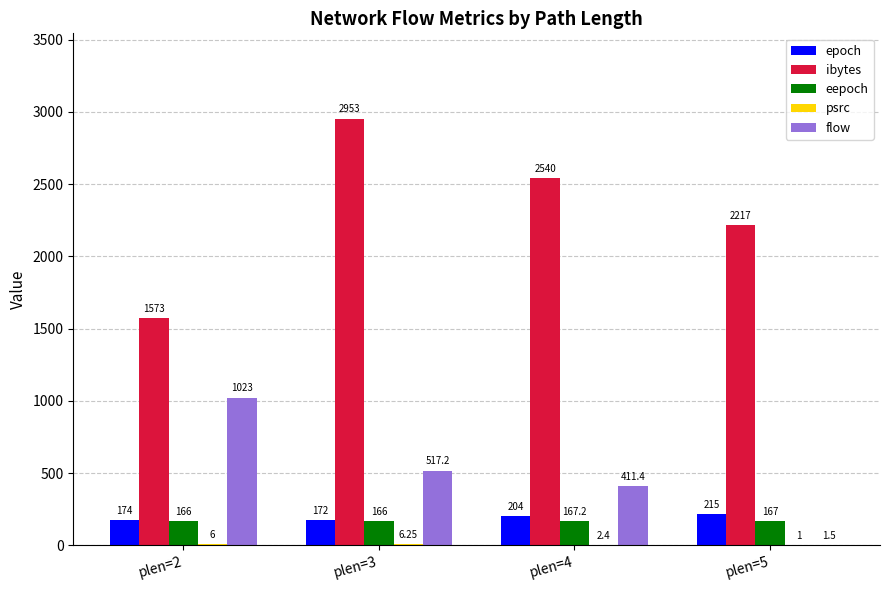

How many categories are shown in the chart?

4